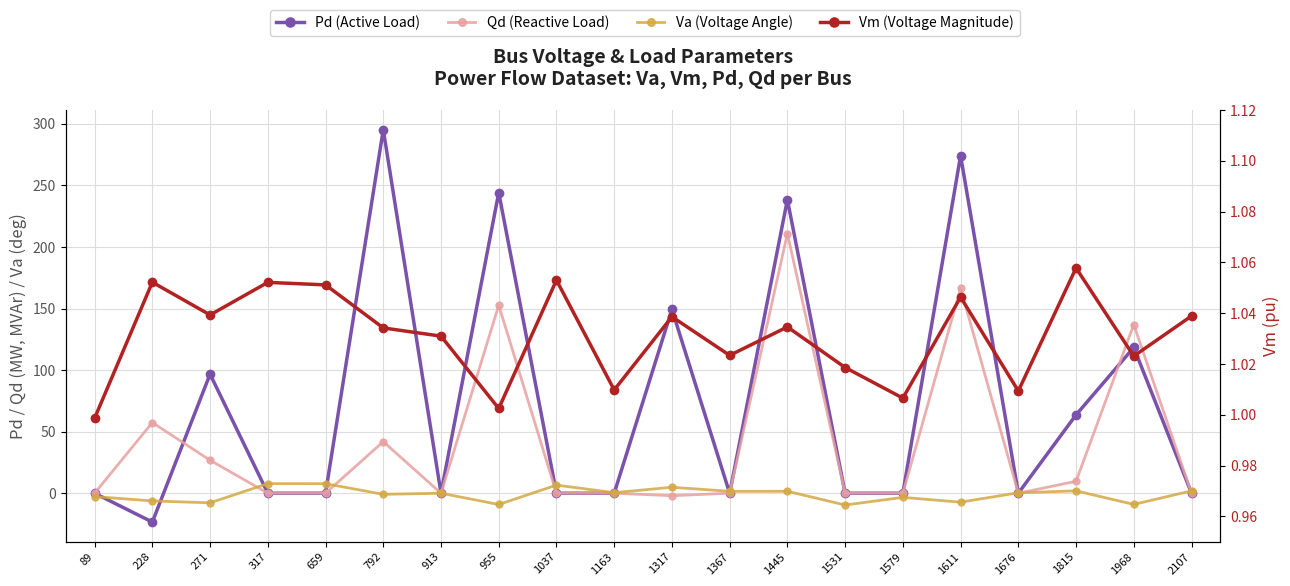

The value of Qd (Reactive Load) at 792 is 41.9. True or false?

True